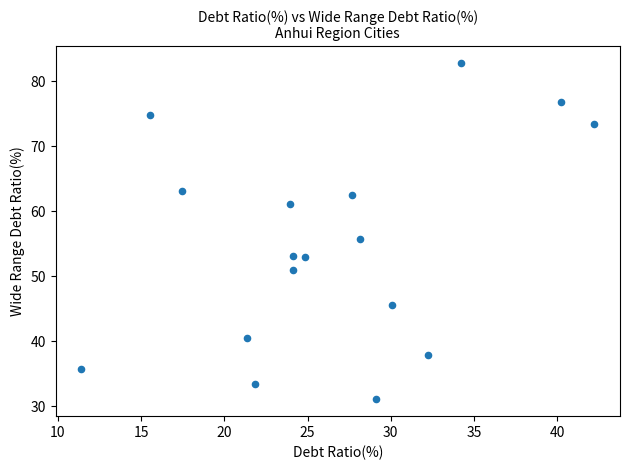

What is the range of Y values (max minus min)?

51.7